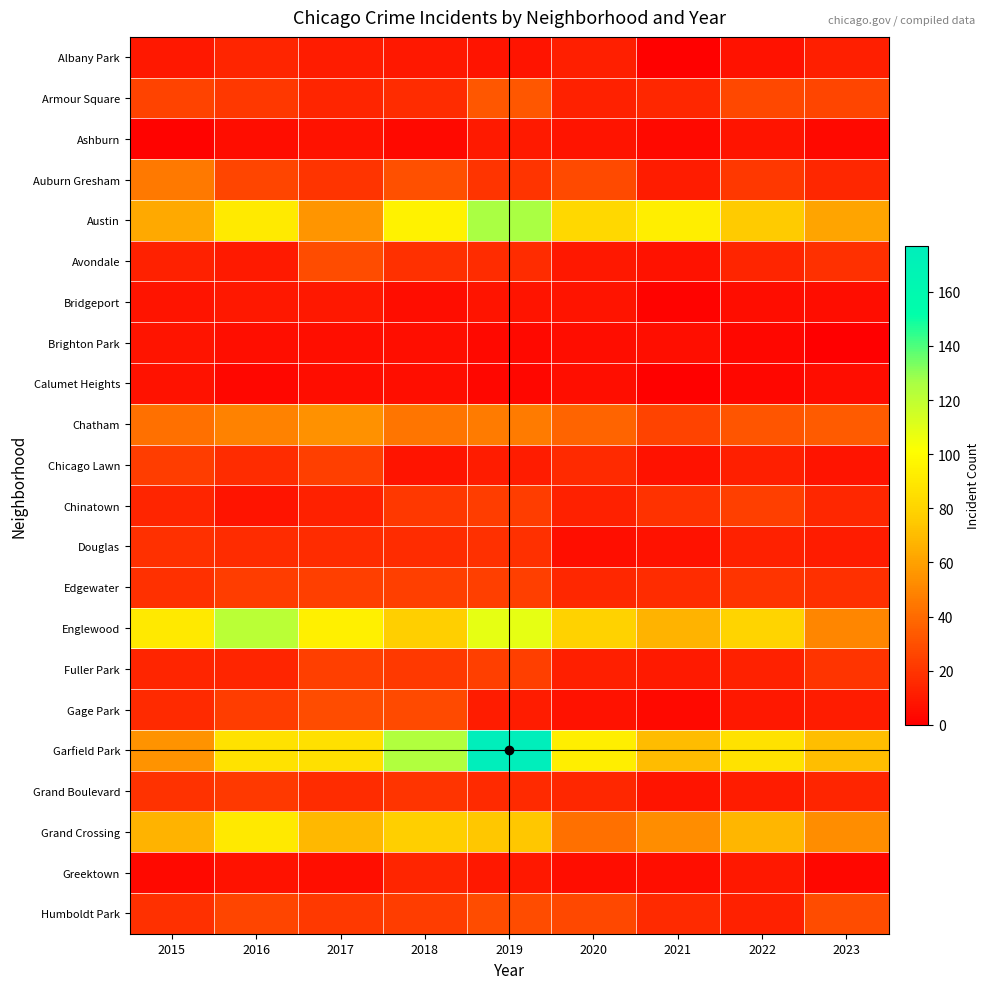

Count the number of categories in the chart.

9